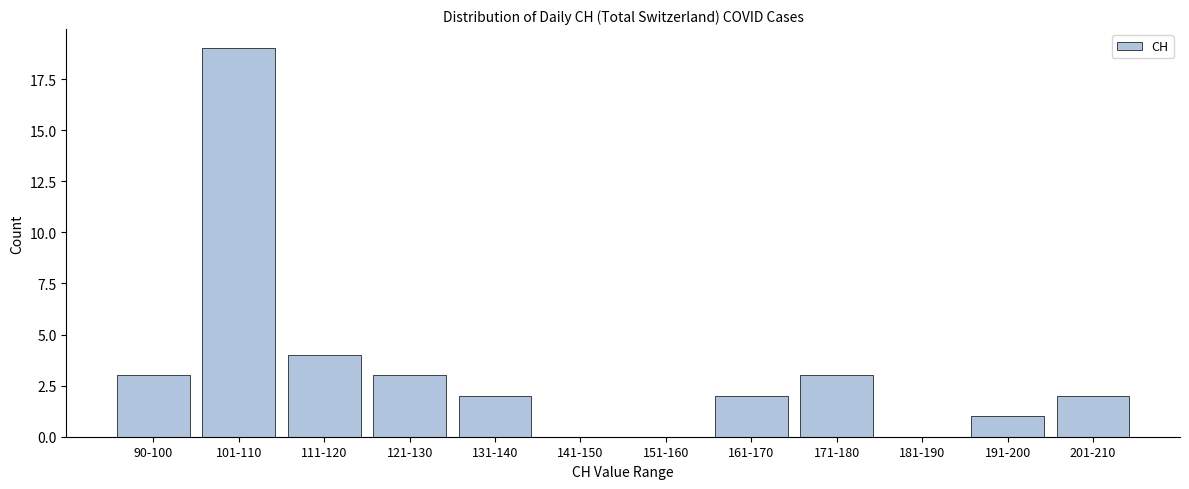

Reading right to left, what are all the values shown in this chart?

201-210=2	191-200=1	181-190=0	171-180=3	161-170=2	151-160=0	141-150=0	131-140=2	121-130=3	111-120=4	101-110=19	90-100=3